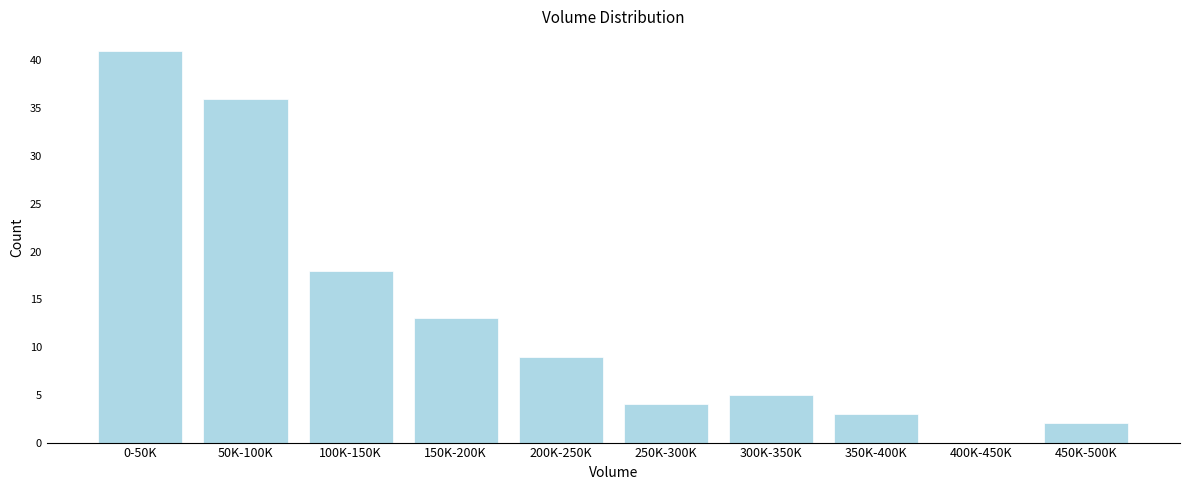

Reading left to right, extract all data points from this chart.

0-50K=41	50K-100K=36	100K-150K=18	150K-200K=13	200K-250K=9	250K-300K=4	300K-350K=5	350K-400K=3	400K-450K=0	450K-500K=2